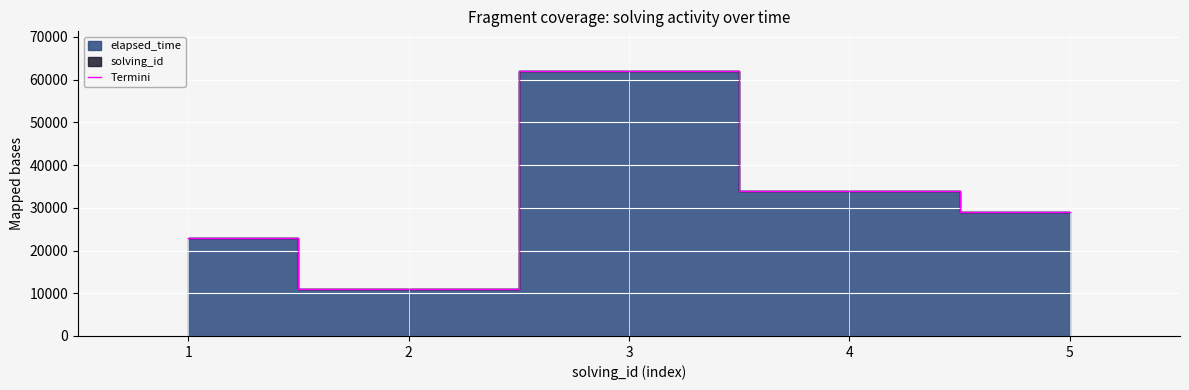

What is the approximate value at 4?

34004